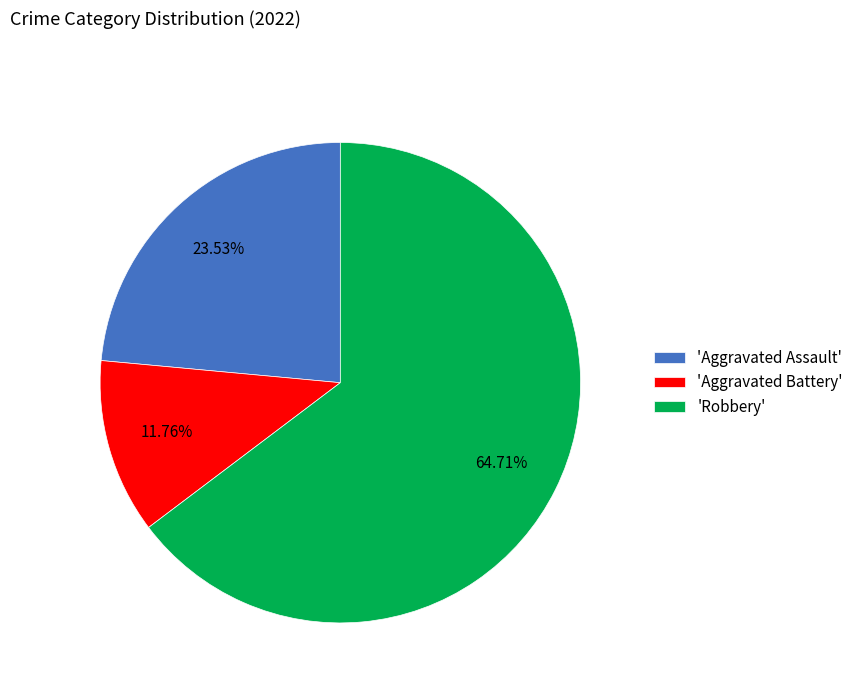

Approximately how many times larger is the value at 'Aggravated Assault' compared to 'Robbery'?

0.4